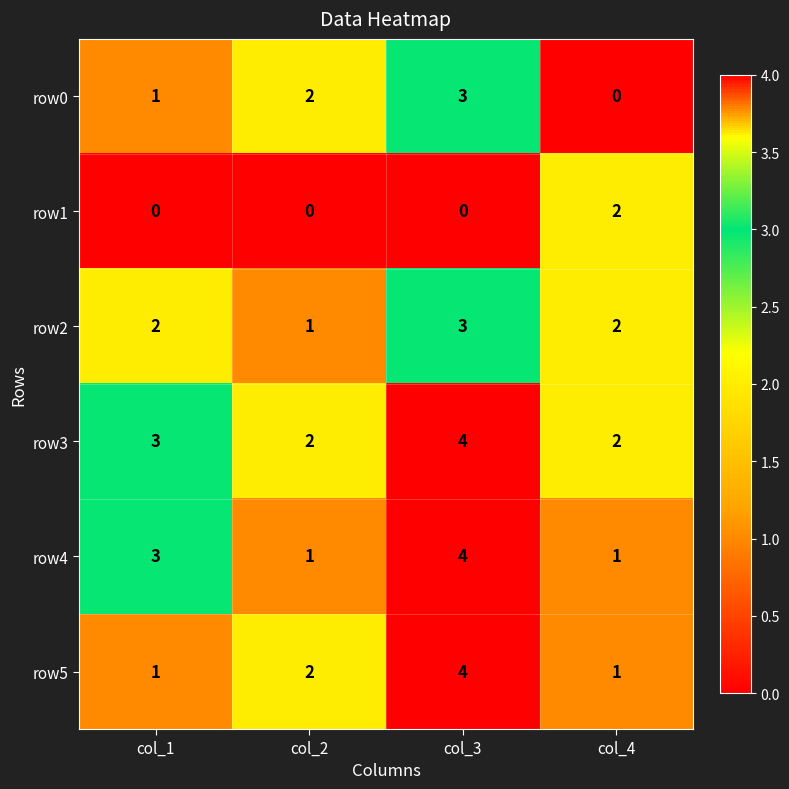

Reading left to right, list all the values displayed in this chart.

row0: 1	2	3	0
row1: 0	0	0	2
row2: 2	1	3	2
row3: 3	2	4	2
row4: 3	1	4	1
row5: 1	2	4	1